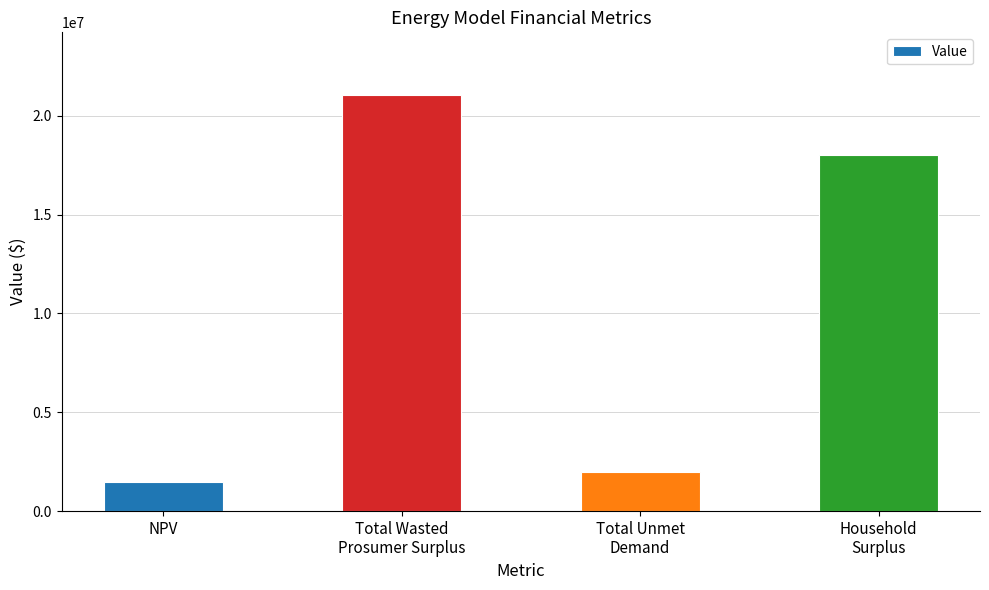

What is the change in value from Total Wasted
Prosumer Surplus to Household
Surplus?

-3022742.0